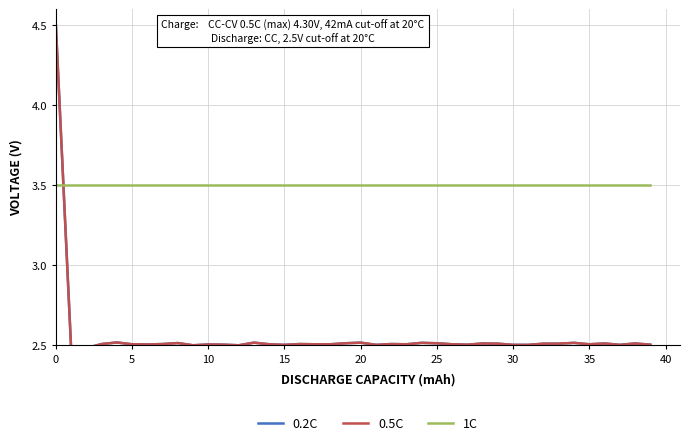

What is the smallest value displayed?

2.5